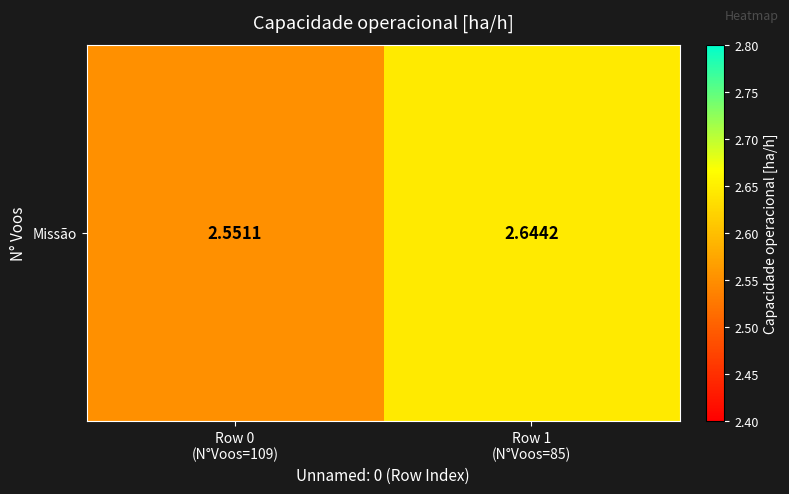

Reading left to right, list all the values displayed in this chart.

2.6	2.6